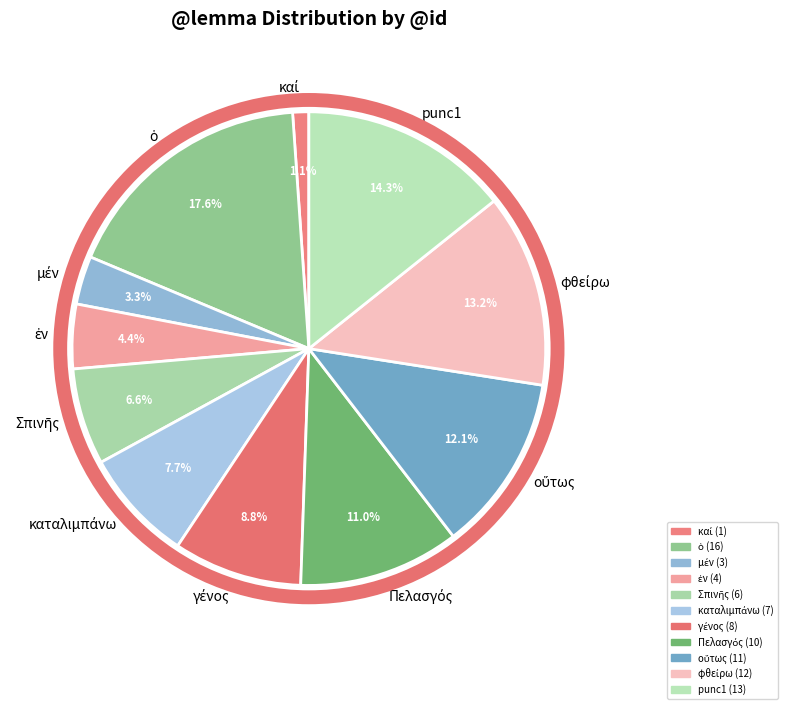

Does any single category account for the majority?

No